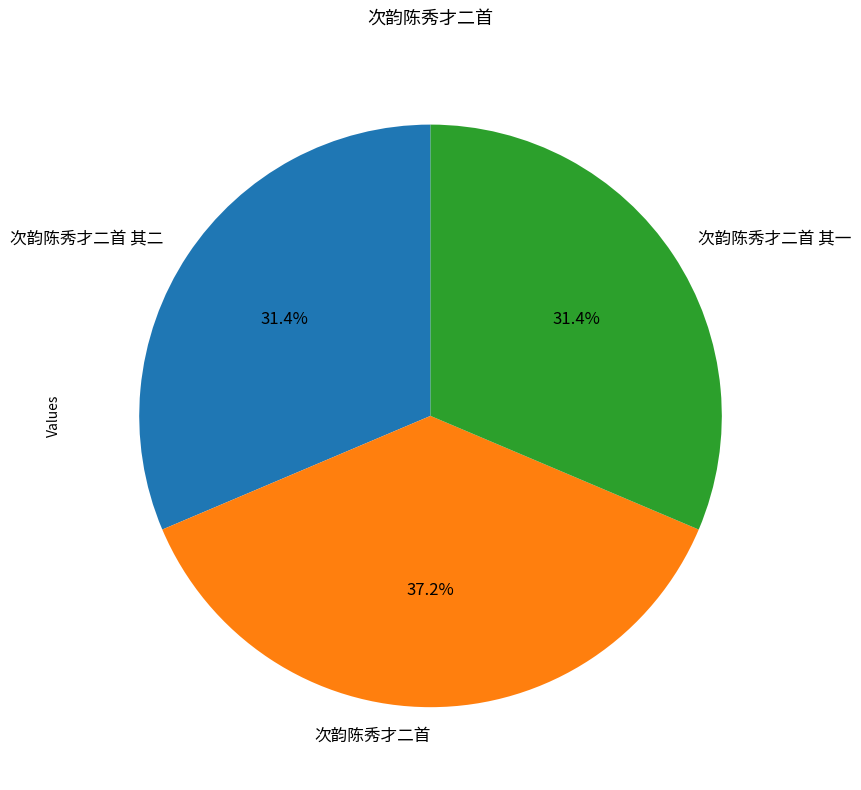

What is the largest slice in the pie chart?

次韵陈秀才二首